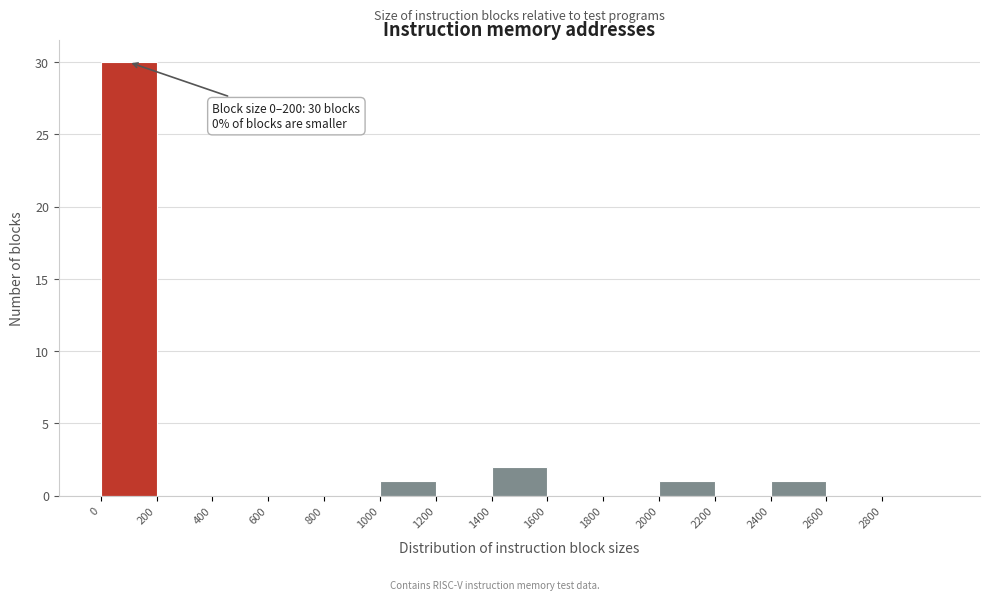

Which range on the x-axis has the tallest bar?

0 to 200